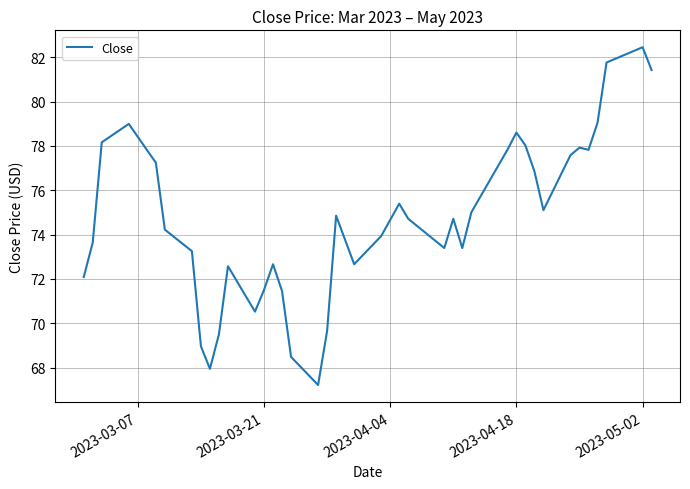

What is the minimum value shown in the chart?

67.2